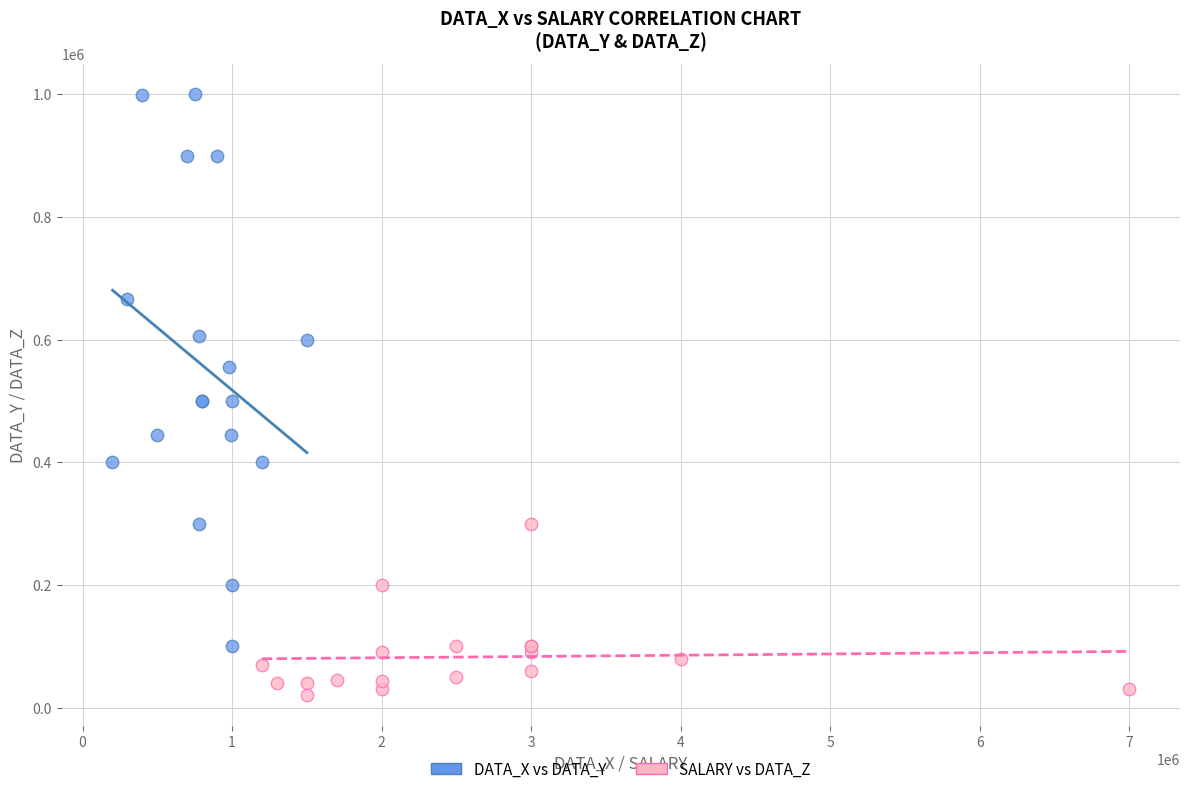

Which series contains the lowest Y value?

SALARY vs DATA_Z